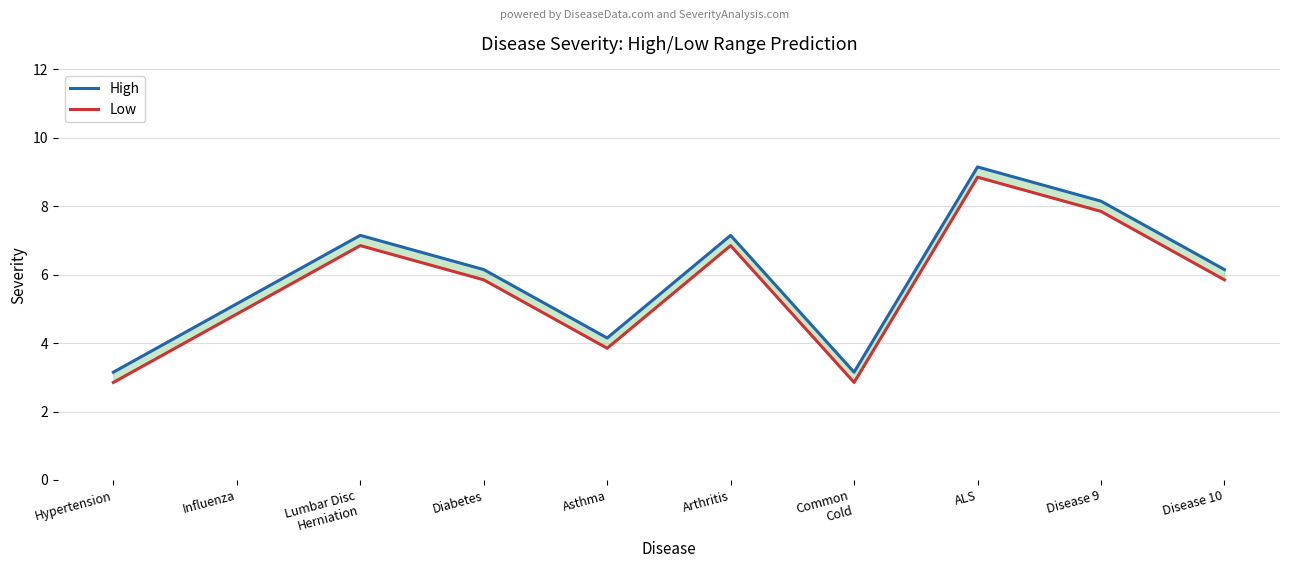

What is the difference between the second highest and second lowest values in the Low series?

5.0